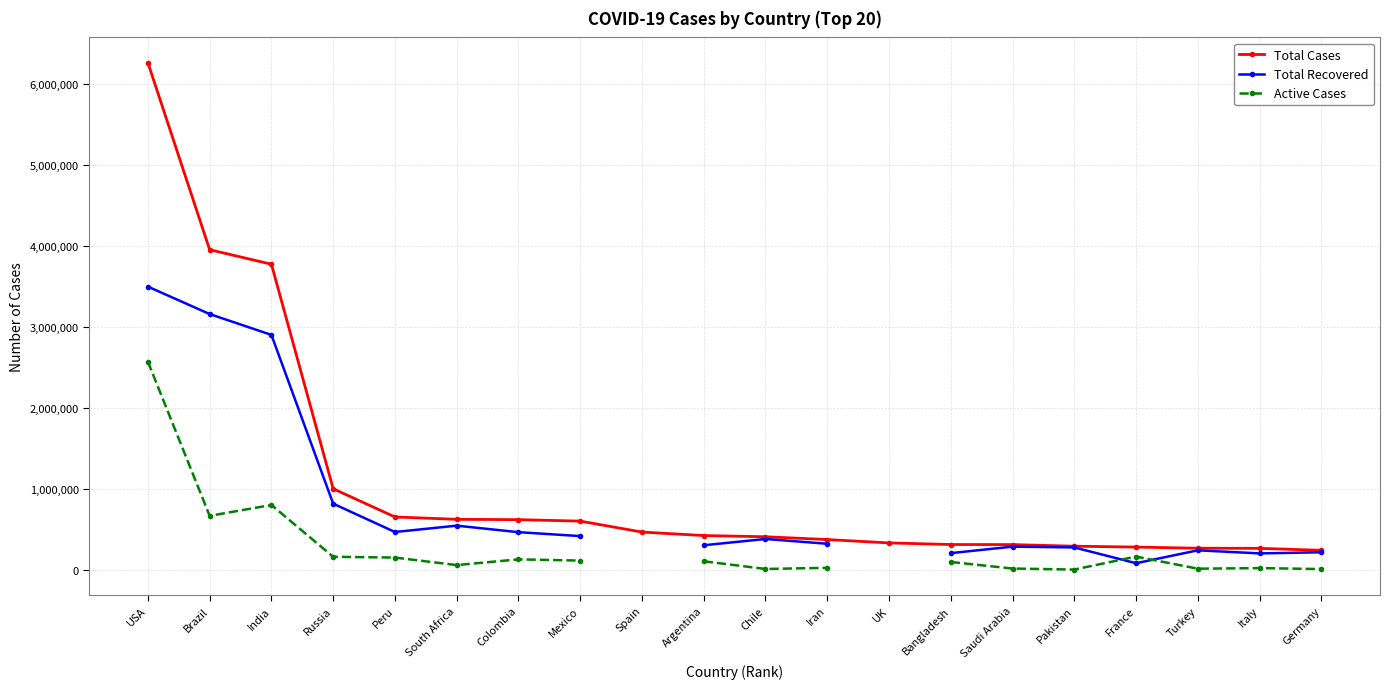

At which label is Total Cases closest to 3252014?

India